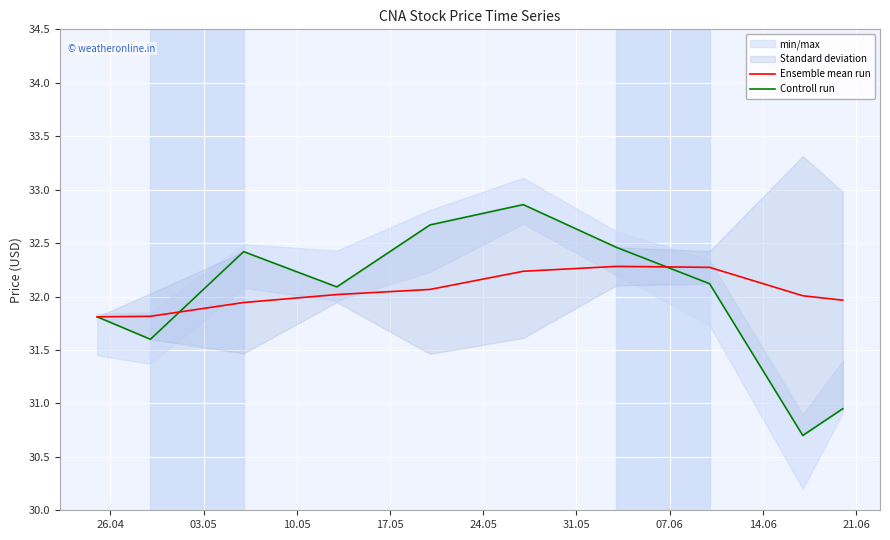

What is the sum of all Controll run values?

319.7